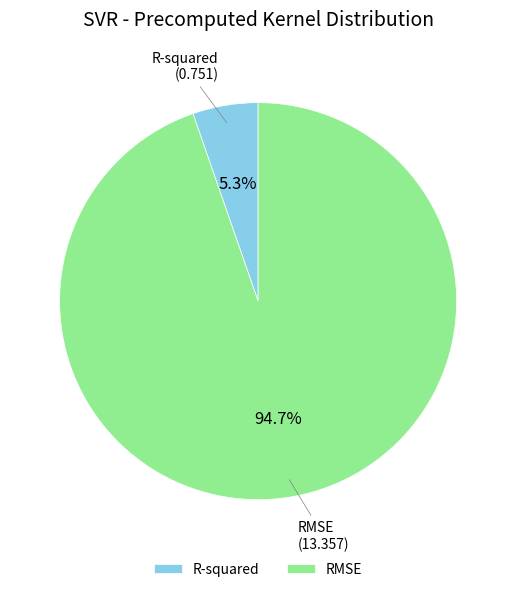

Between R-squared and RMSE, which is larger?

RMSE